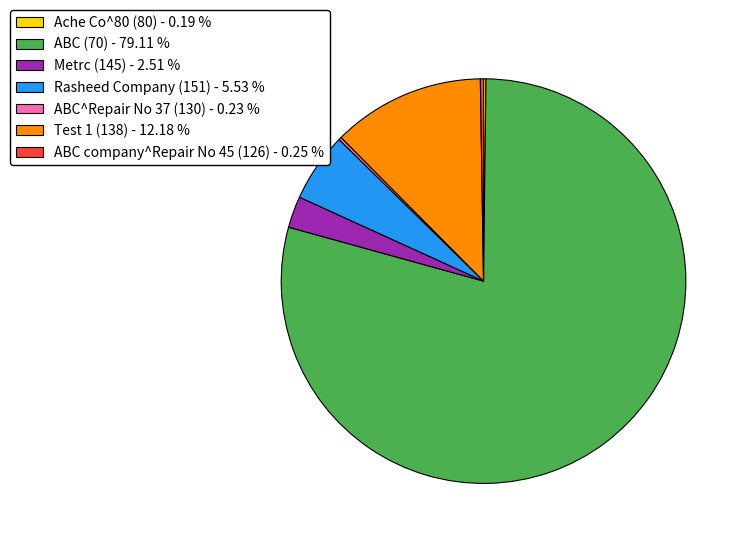

Is ABC (70) - 79.11 % the majority of the pie?

Yes